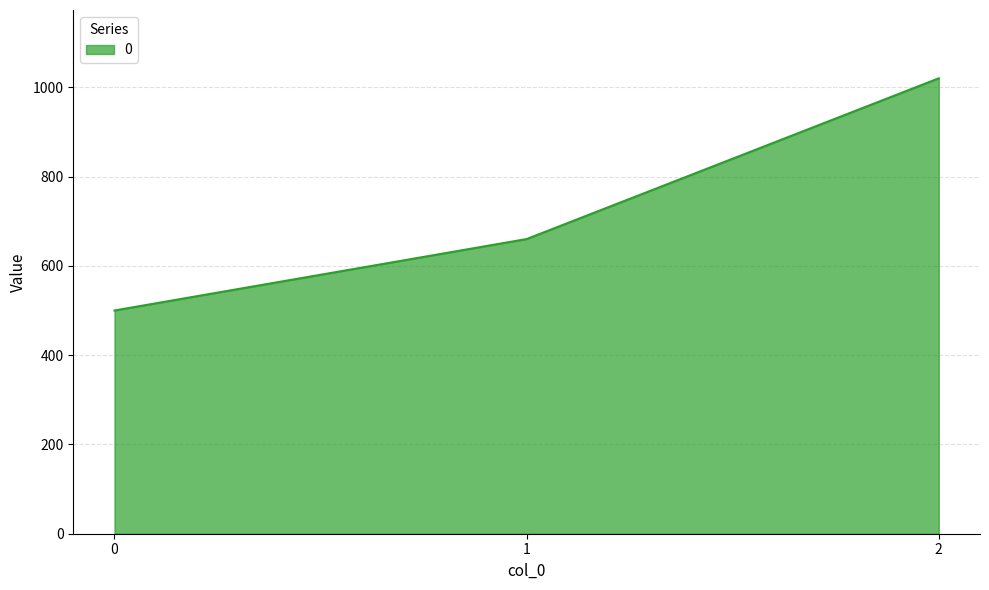

What is the ratio of the value at 2 to the value at 1?

1.5